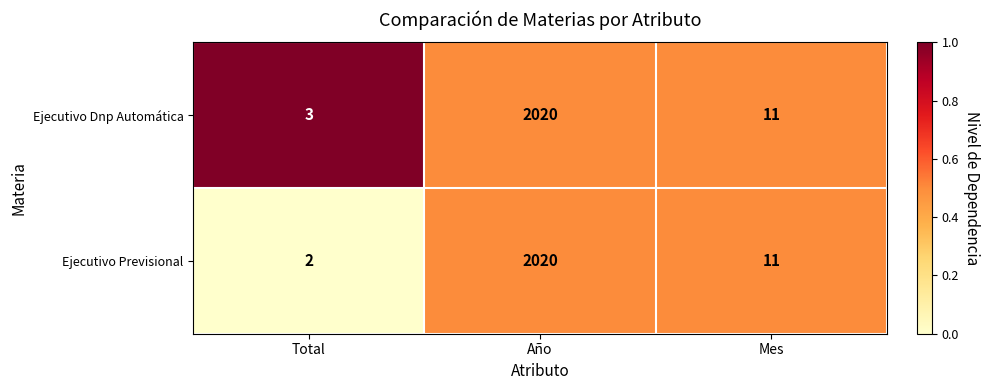

What is the total value across all series at Mes?

22